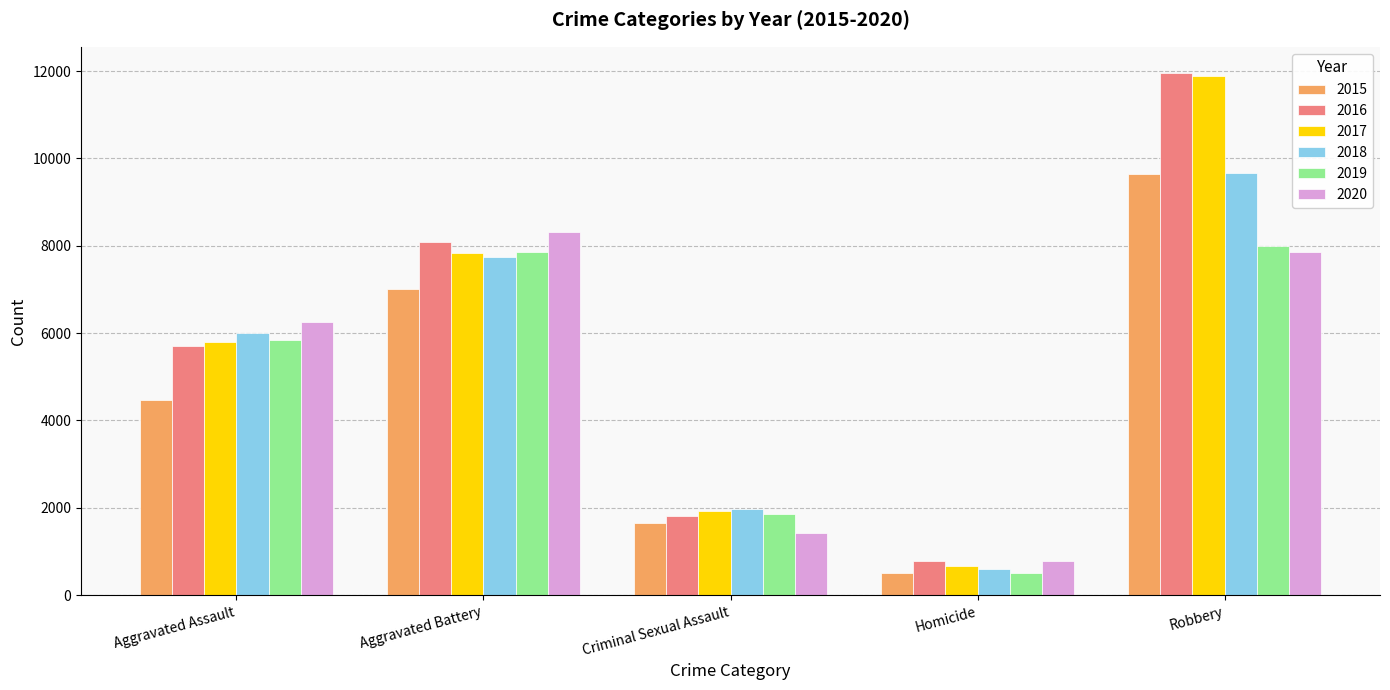

Between Aggravated Assault and Robbery, which series saw the biggest shift?

2016